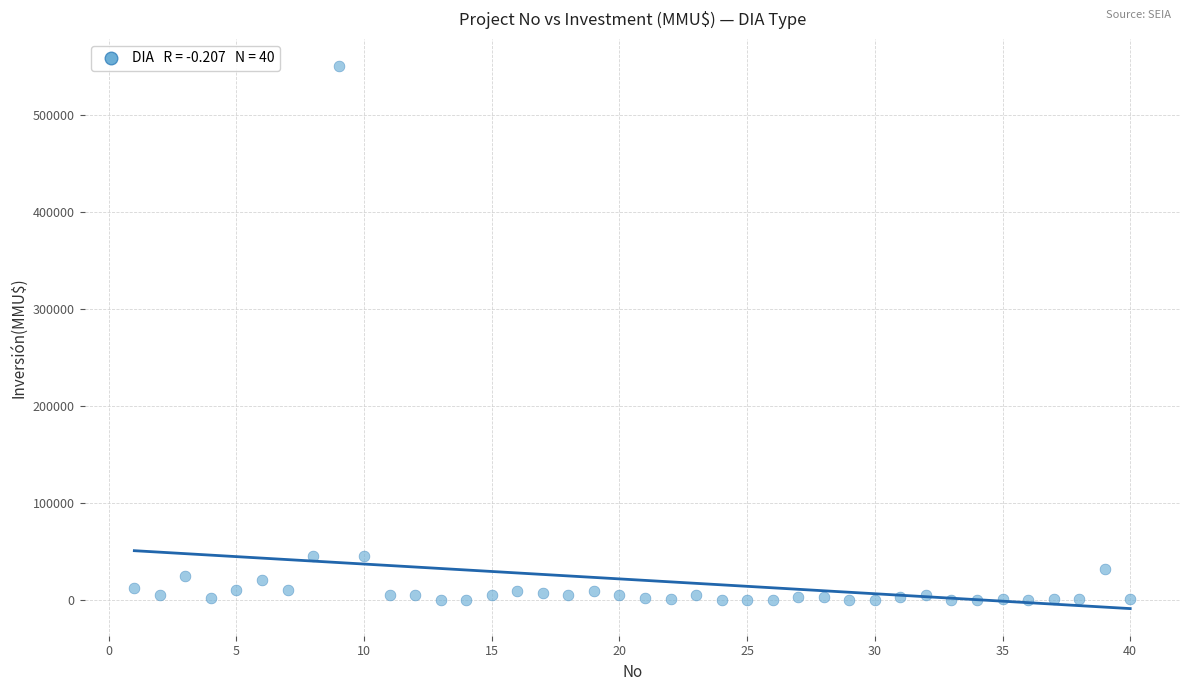

What is the range of Y values (max minus min)?

550000